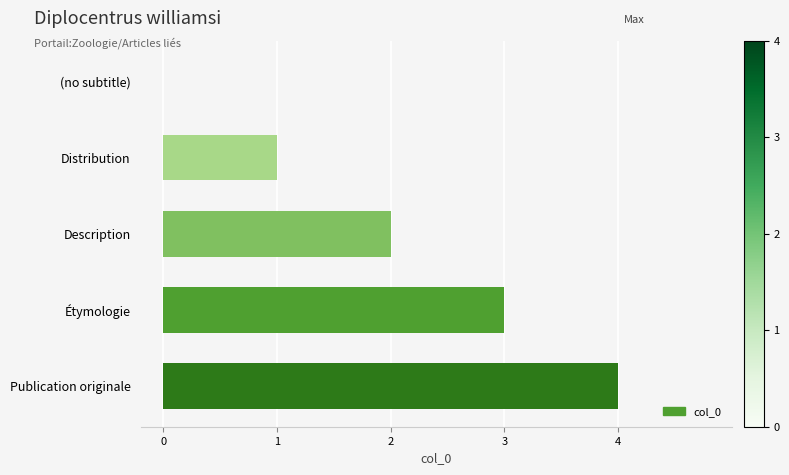

Between Description and Publication originale, which is larger?

Publication originale